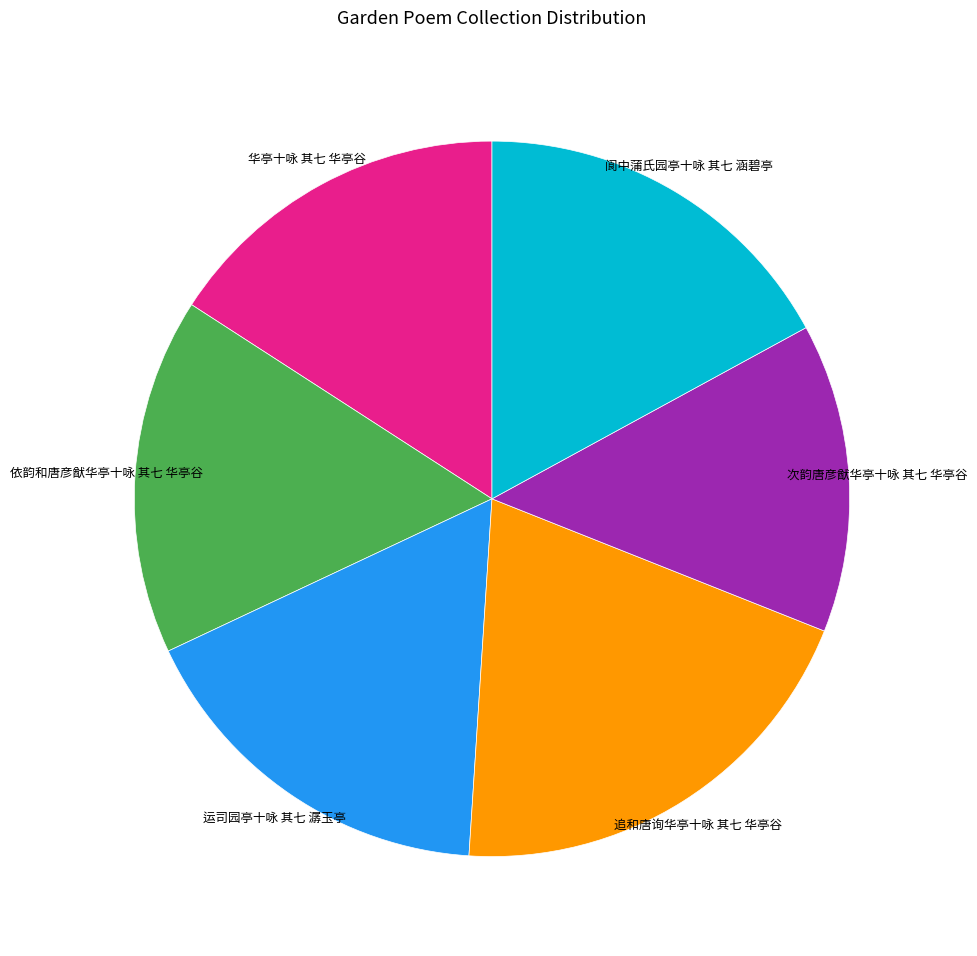

Does any single category account for the majority?

No